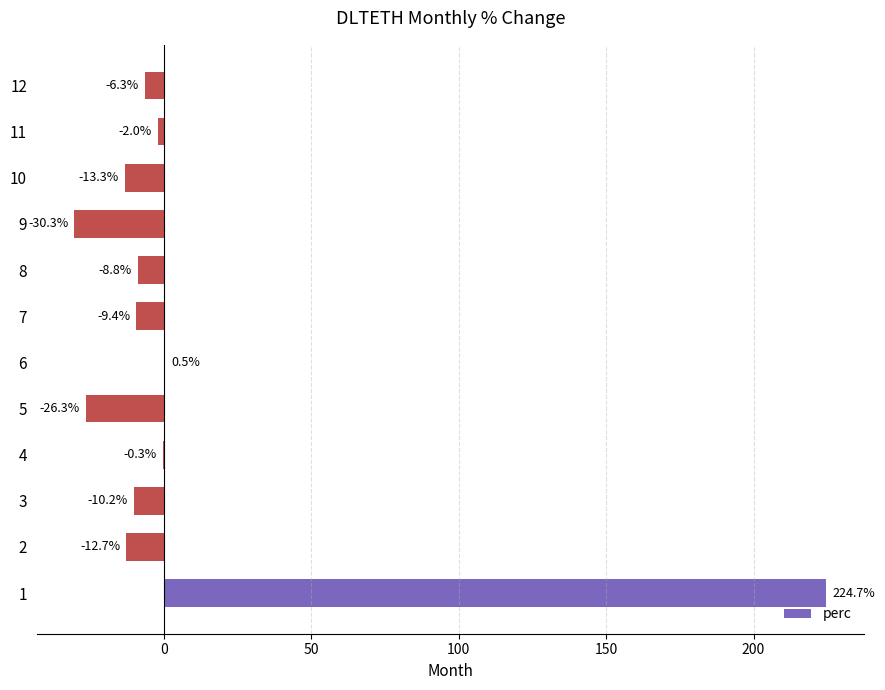

Reading bottom to top, extract all data points from this chart.

1=224.7	2=-12.7	3=-10.2	4=-0.3	5=-26.3	6=0.5	7=-9.4	8=-8.8	9=-30.3	10=-13.3	11=-2.0	12=-6.3